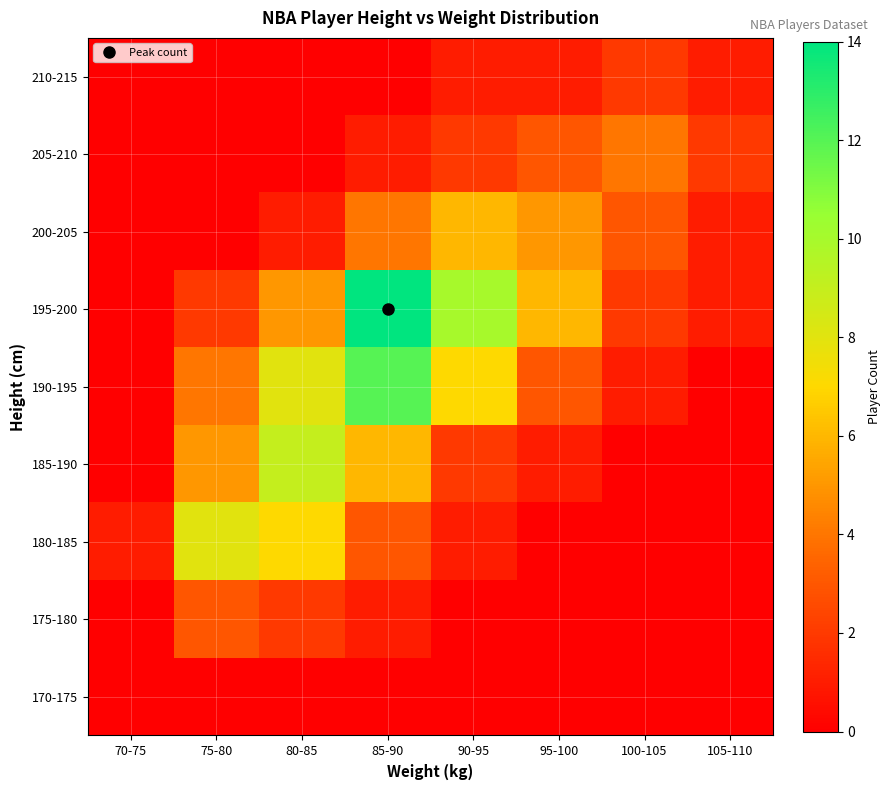

At how many categories does at least one series exceed 8?

3